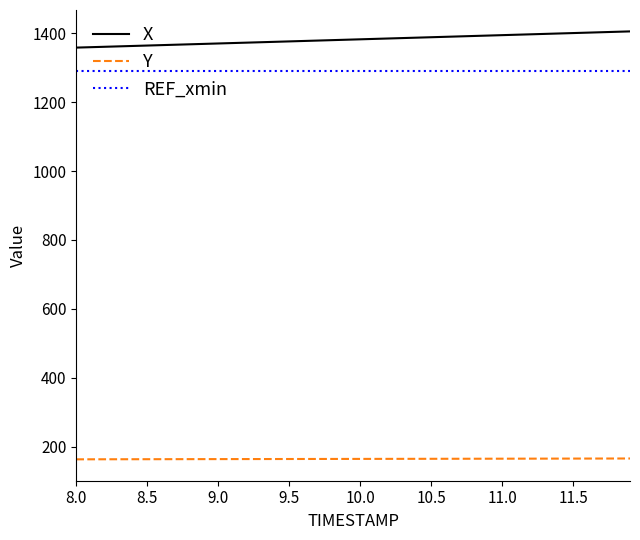

Which series has the largest total across all categories?

X